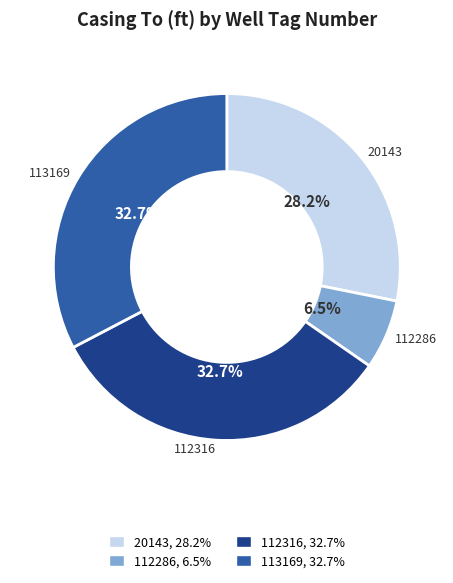

Does 112286 account for over 50% of the chart?

No